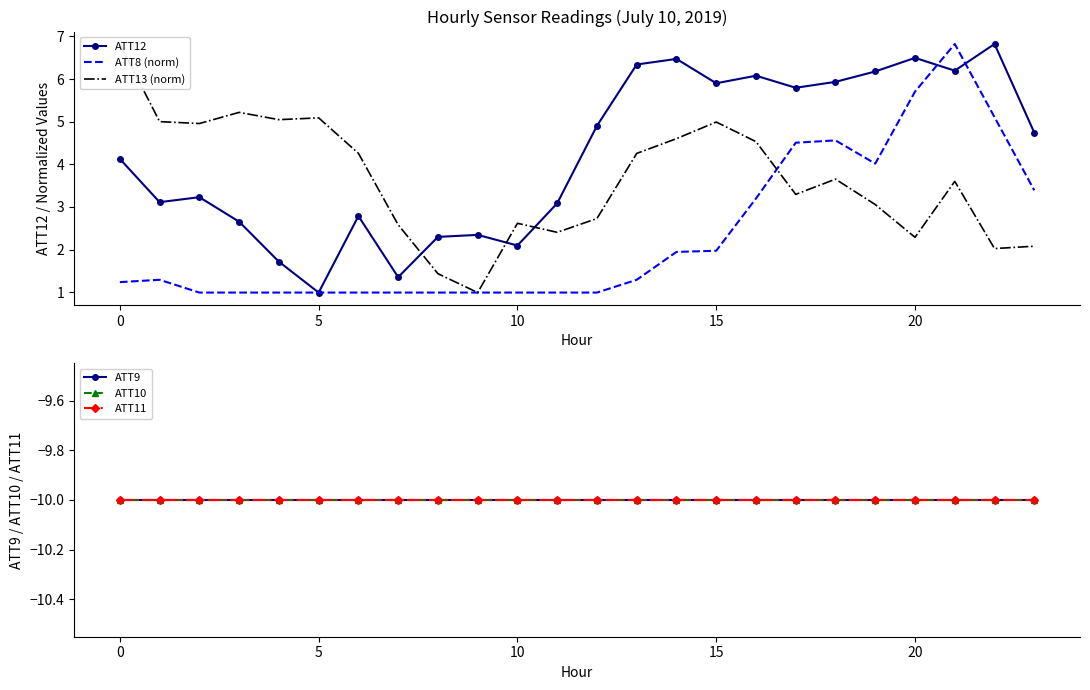

The value of ATT8 (norm) at 15 is 2.0. True or false?

True